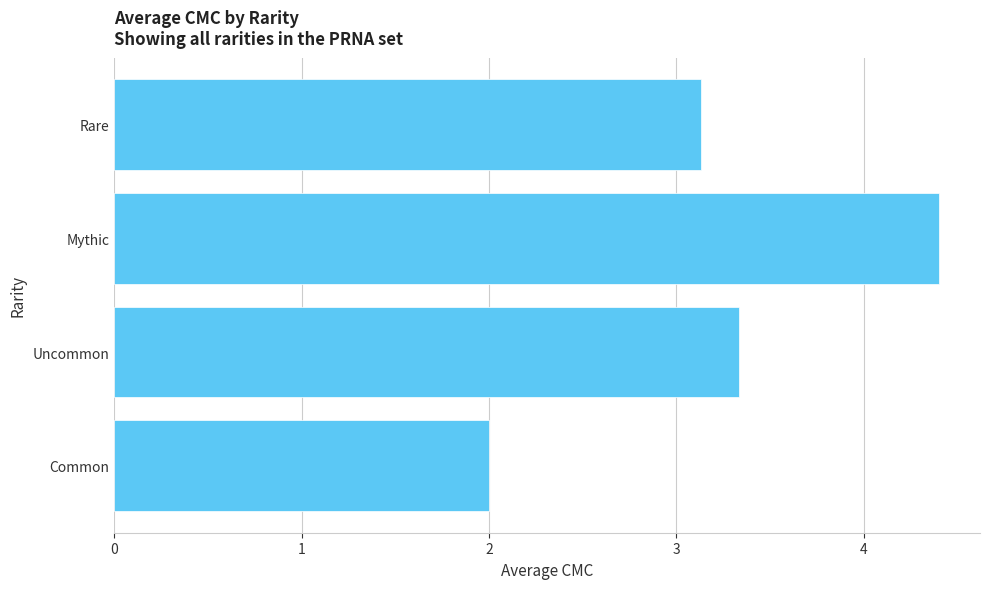

What is the change in value from Rare to Uncommon?

+0.2